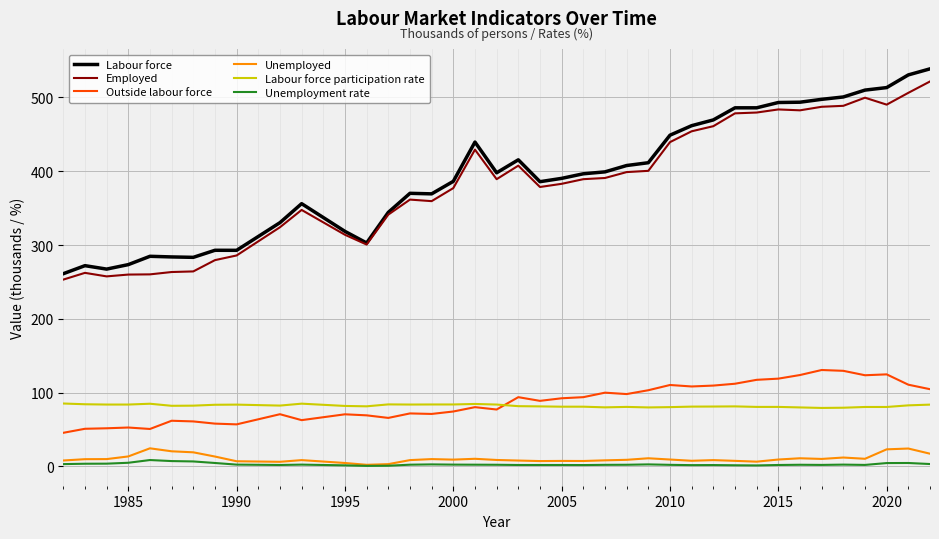

What are all the series names shown in the legend?

Labour force, Employed, Outside labour force, Unemployed, Labour force participation rate, Unemployment rate